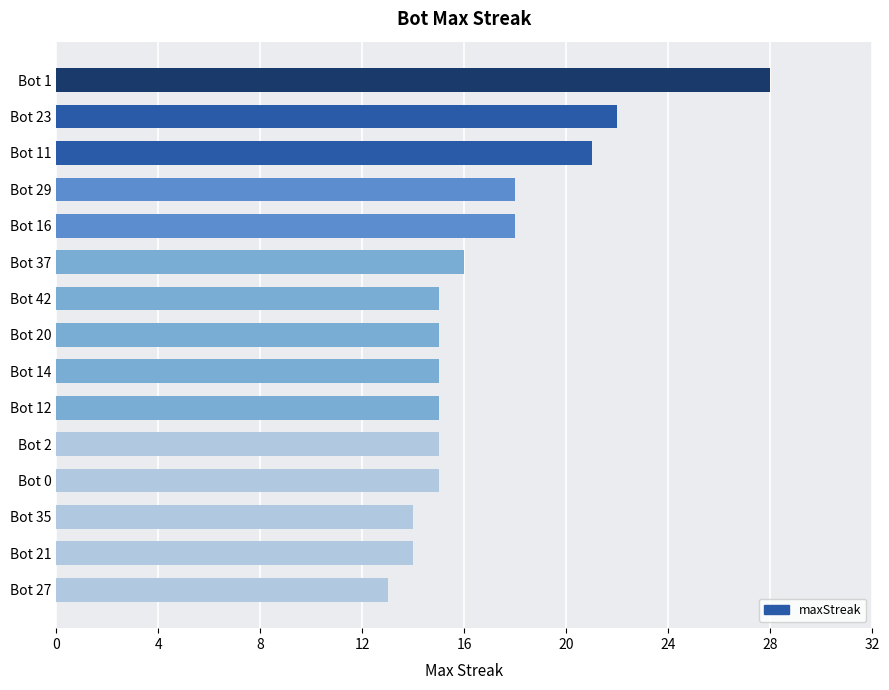

What position from the top is Bot 2?

11